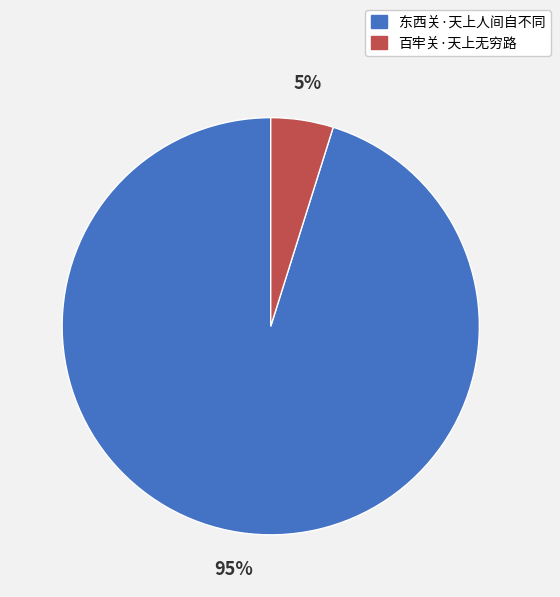

Is the sum of 东西关·天上人间自不同 and 百牢关·天上无穷路 greater than half?

Yes